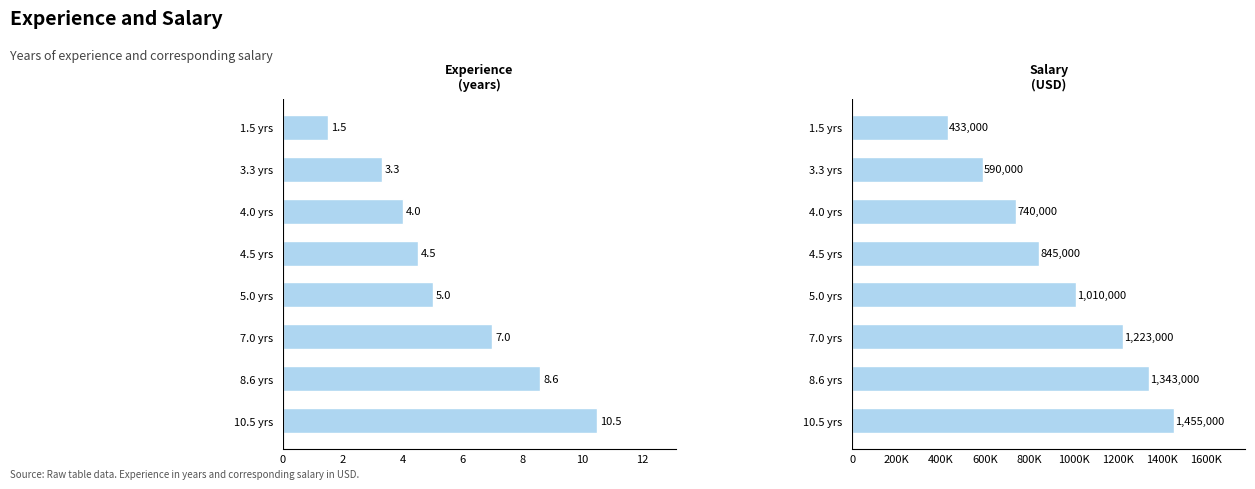

How many data points in Salary are less than 1010000?

4